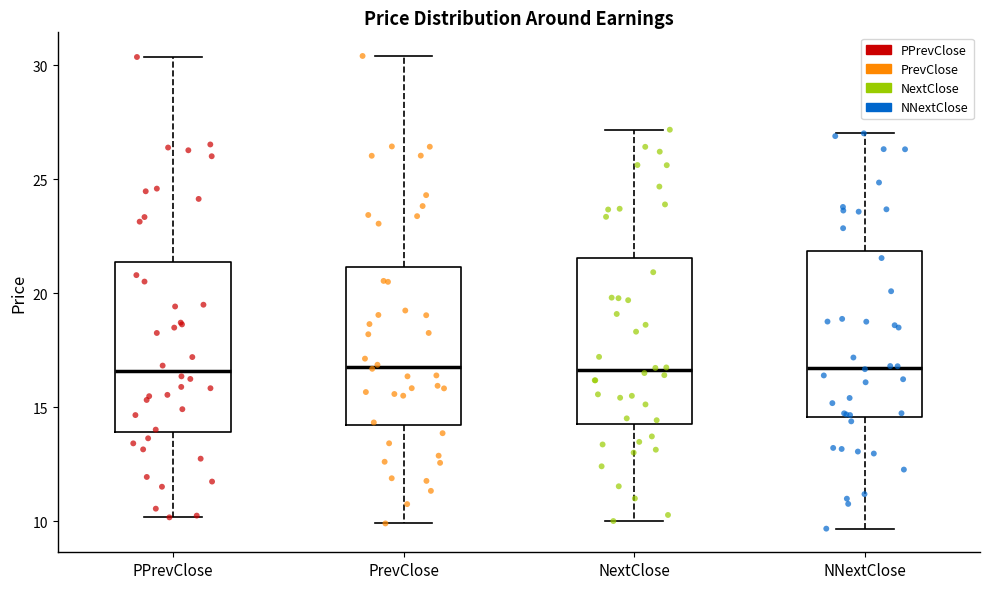

Reading left to right, transcribe this box plot: for each box, give where its median line is, the range the box spans, and where its two whiskers end, as read against the y-axis. The values are not printed on the chart, so give them approximately, as read against the axis.

PPrevClose: median 16.5, box 14.0 to 21.5, whiskers 10.0 to 30.5
PrevClose: median 17.0, box 14.0 to 21.0, whiskers 10.0 to 30.5
NextClose: median 16.5, box 14.5 to 21.5, whiskers 10.0 to 27.0
NNextClose: median 16.5, box 14.5 to 22.0, whiskers 9.5 to 27.0